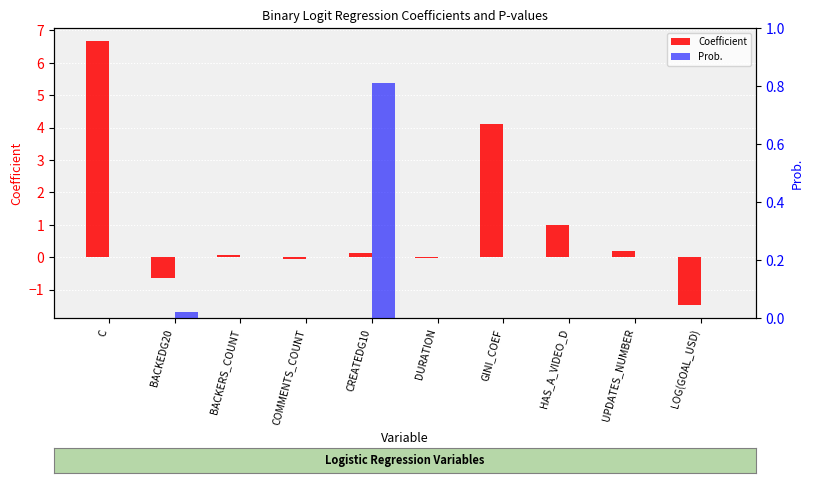

What is the total value across all series at UPDATES_NUMBER?

0.2